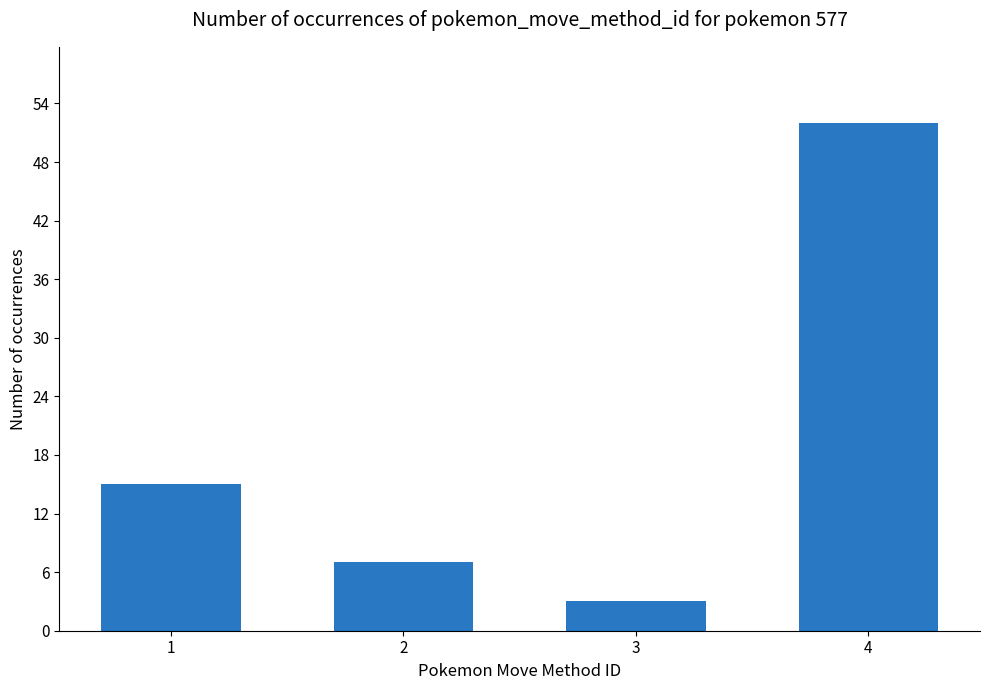

How many values are below 15?

2